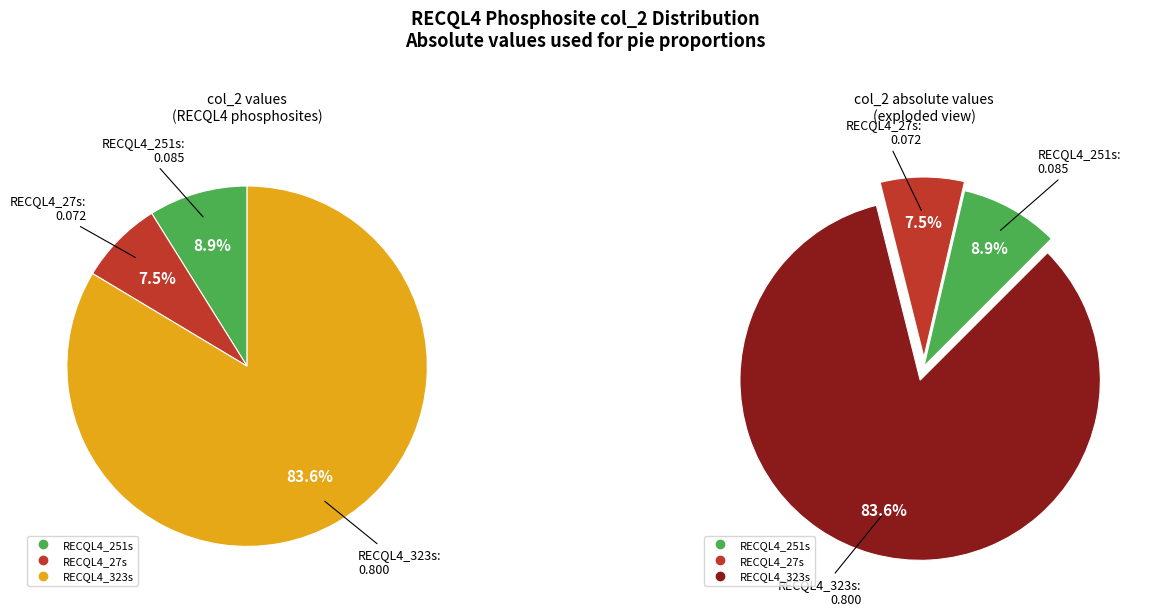

To the nearest percent, what is the average slice percentage?

33%